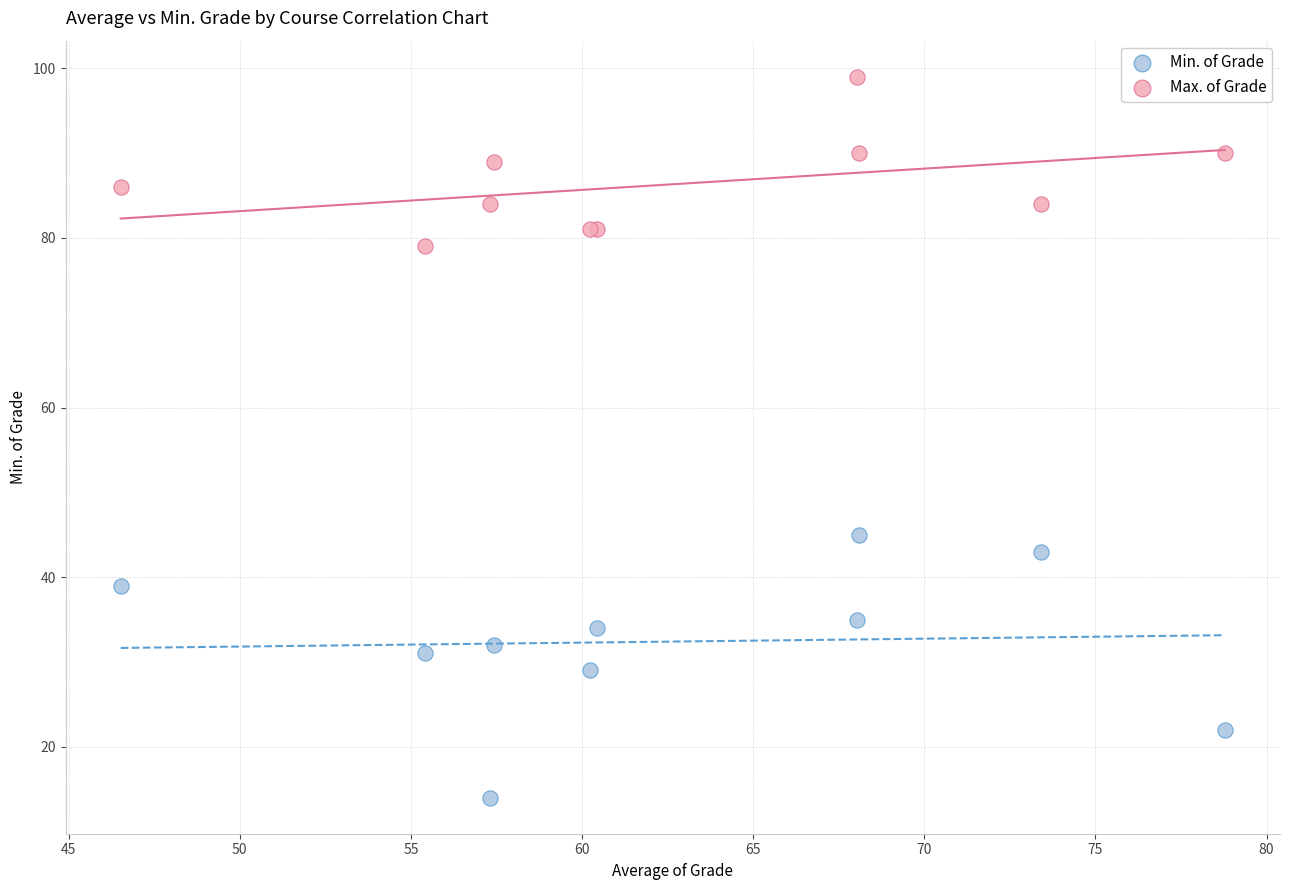

Which series reaches the maximum Y coordinate?

Max. of Grade